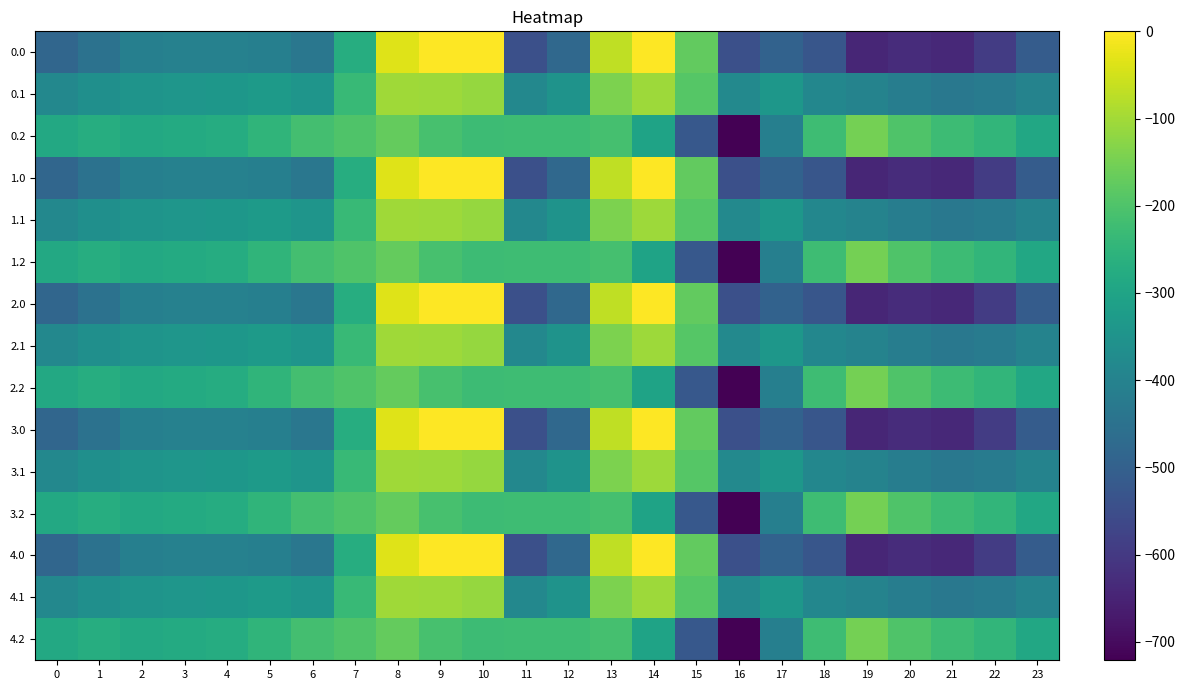

Reading left to right, transcribe all the data shown in this chart.

0.0: 0=-482.0	1=-449.5	2=-410.3	3=-404.4	4=-404.9	5=-410.8	6=-435.0	7=-270.7	8=-35.0	9=0.0	10=0.0	11=-544.3	12=-477.2	13=-70.2	14=-0.3	15=-172.8	16=-545.4	17=-493.8	18=-529.6	19=-644.5	20=-629.9	21=-638.4	22=-592.3	23=-511.3
0.1: 0=-384.6	1=-361.1	2=-347.9	3=-342.7	4=-339.6	5=-329.5	6=-345.2	7=-234.9	8=-102.3	9=-104.8	10=-114.0	11=-384.7	12=-350.8	13=-141.2	14=-105.5	15=-190.4	16=-380.5	17=-340.1	18=-388.5	19=-399.7	20=-414.5	21=-432.4	22=-419.9	23=-399.4
0.2: 0=-287.1	1=-272.7	2=-285.5	3=-281.0	4=-274.4	5=-248.1	6=-216.4	7=-199.0	8=-169.5	9=-209.6	10=-228.0	11=-225.2	12=-224.3	13=-212.2	14=-301.9	15=-522.2	16=-721.2	17=-409.5	18=-223.1	19=-151.1	20=-199.2	21=-226.4	22=-247.4	23=-287.5
1.0: 0=-482.0	1=-449.5	2=-410.3	3=-404.4	4=-404.9	5=-410.8	6=-435.0	7=-270.7	8=-35.0	9=0.0	10=0.0	11=-544.3	12=-477.2	13=-70.2	14=-0.3	15=-172.8	16=-545.4	17=-493.8	18=-529.6	19=-644.5	20=-629.9	21=-638.4	22=-592.3	23=-511.3
1.1: 0=-384.6	1=-361.1	2=-347.9	3=-342.7	4=-339.6	5=-329.5	6=-345.2	7=-234.9	8=-102.3	9=-104.8	10=-114.0	11=-384.7	12=-350.8	13=-141.2	14=-105.5	15=-190.4	16=-380.5	17=-340.1	18=-388.5	19=-399.7	20=-414.5	21=-432.4	22=-419.9	23=-399.4
1.2: 0=-287.1	1=-272.7	2=-285.5	3=-281.0	4=-274.4	5=-248.1	6=-216.4	7=-199.0	8=-169.5	9=-209.6	10=-228.0	11=-225.2	12=-224.3	13=-212.2	14=-301.9	15=-522.2	16=-721.2	17=-409.5	18=-223.1	19=-151.1	20=-199.2	21=-226.4	22=-247.4	23=-287.5
2.0: 0=-482.0	1=-449.5	2=-410.3	3=-404.4	4=-404.9	5=-410.8	6=-435.0	7=-270.7	8=-35.0	9=0.0	10=0.0	11=-544.3	12=-477.2	13=-70.2	14=-0.3	15=-172.8	16=-545.4	17=-493.8	18=-529.6	19=-644.5	20=-629.9	21=-638.4	22=-592.3	23=-511.3
2.1: 0=-384.6	1=-361.1	2=-347.9	3=-342.7	4=-339.6	5=-329.5	6=-345.2	7=-234.9	8=-102.3	9=-104.8	10=-114.0	11=-384.7	12=-350.8	13=-141.2	14=-105.5	15=-190.4	16=-380.5	17=-340.1	18=-388.5	19=-399.7	20=-414.5	21=-432.4	22=-419.9	23=-399.4
2.2: 0=-287.1	1=-272.7	2=-285.5	3=-281.0	4=-274.4	5=-248.1	6=-216.4	7=-199.0	8=-169.5	9=-209.6	10=-228.0	11=-225.2	12=-224.3	13=-212.2	14=-301.9	15=-522.2	16=-721.2	17=-409.5	18=-223.1	19=-151.1	20=-199.2	21=-226.4	22=-247.4	23=-287.5
3.0: 0=-482.0	1=-449.5	2=-410.3	3=-404.4	4=-404.9	5=-410.8	6=-435.0	7=-270.7	8=-35.0	9=0.0	10=0.0	11=-544.3	12=-477.2	13=-70.2	14=-0.3	15=-172.8	16=-545.4	17=-493.8	18=-529.6	19=-644.5	20=-629.9	21=-638.4	22=-592.3	23=-511.3
3.1: 0=-384.6	1=-361.1	2=-347.9	3=-342.7	4=-339.6	5=-329.5	6=-345.2	7=-234.9	8=-102.3	9=-104.8	10=-114.0	11=-384.7	12=-350.8	13=-141.2	14=-105.5	15=-190.4	16=-380.5	17=-340.1	18=-388.5	19=-399.7	20=-414.5	21=-432.4	22=-419.9	23=-399.4
3.2: 0=-287.1	1=-272.7	2=-285.5	3=-281.0	4=-274.4	5=-248.1	6=-216.4	7=-199.0	8=-169.5	9=-209.6	10=-228.0	11=-225.2	12=-224.3	13=-212.2	14=-301.9	15=-522.2	16=-721.2	17=-409.5	18=-223.1	19=-151.1	20=-199.2	21=-226.4	22=-247.4	23=-287.5
4.0: 0=-482.0	1=-449.5	2=-410.3	3=-404.4	4=-404.9	5=-410.8	6=-435.0	7=-270.7	8=-35.0	9=0.0	10=0.0	11=-544.3	12=-477.2	13=-70.2	14=-0.3	15=-172.8	16=-545.4	17=-493.8	18=-529.6	19=-644.5	20=-629.9	21=-638.4	22=-592.3	23=-511.3
4.1: 0=-384.6	1=-361.1	2=-347.9	3=-342.7	4=-339.6	5=-329.5	6=-345.2	7=-234.9	8=-102.3	9=-104.8	10=-114.0	11=-384.7	12=-350.8	13=-141.2	14=-105.5	15=-190.4	16=-380.5	17=-340.1	18=-388.5	19=-399.7	20=-414.5	21=-432.4	22=-419.9	23=-399.4
4.2: 0=-287.1	1=-272.7	2=-285.5	3=-281.0	4=-274.4	5=-248.1	6=-216.4	7=-199.0	8=-169.5	9=-209.6	10=-228.0	11=-225.2	12=-224.3	13=-212.2	14=-301.9	15=-522.2	16=-721.2	17=-409.5	18=-223.1	19=-151.1	20=-199.2	21=-226.4	22=-247.4	23=-287.5